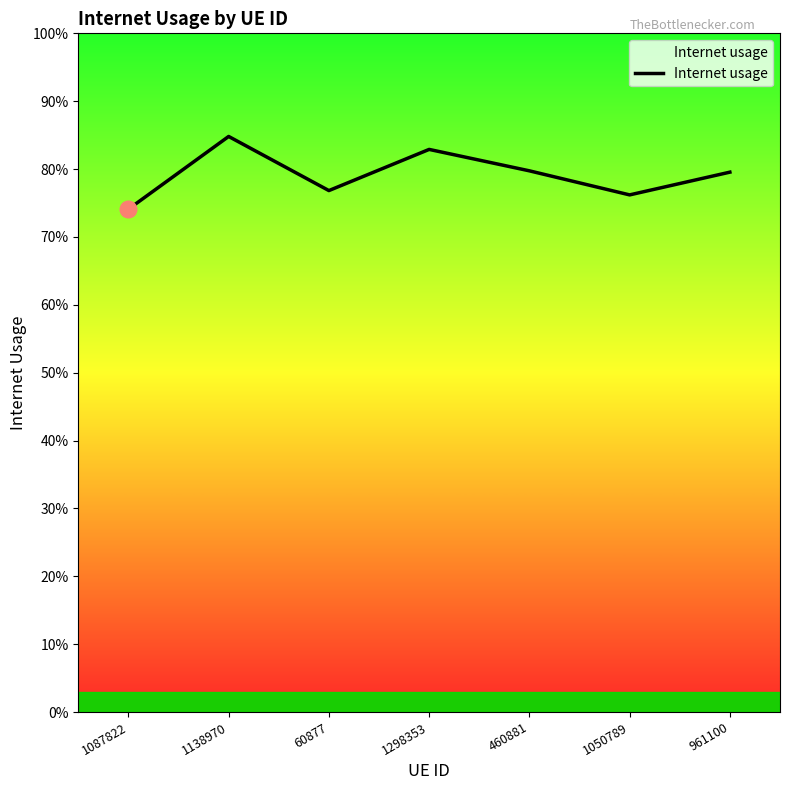

Does the chart display data point markers on the line(s)?

No